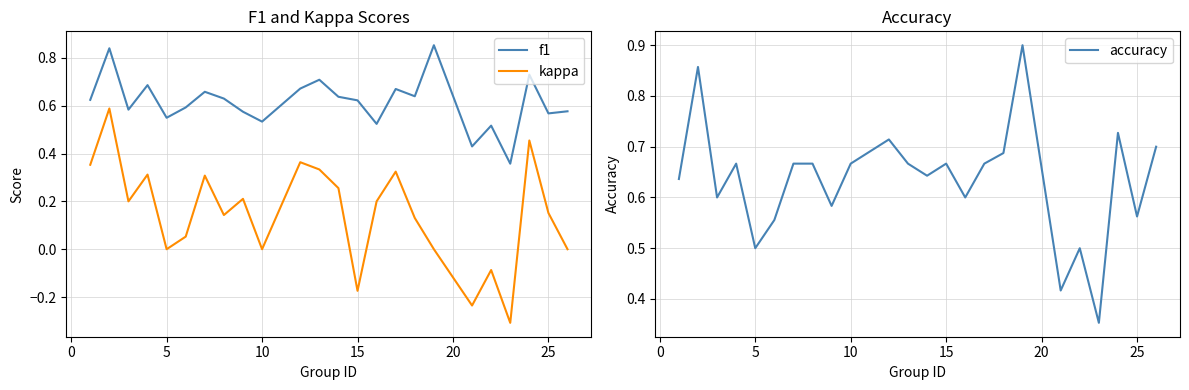

What is the minimum value for kappa?

-0.3